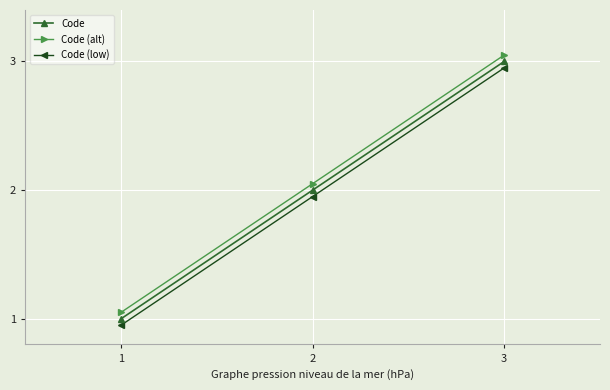

Count the number of categories in the chart.

3